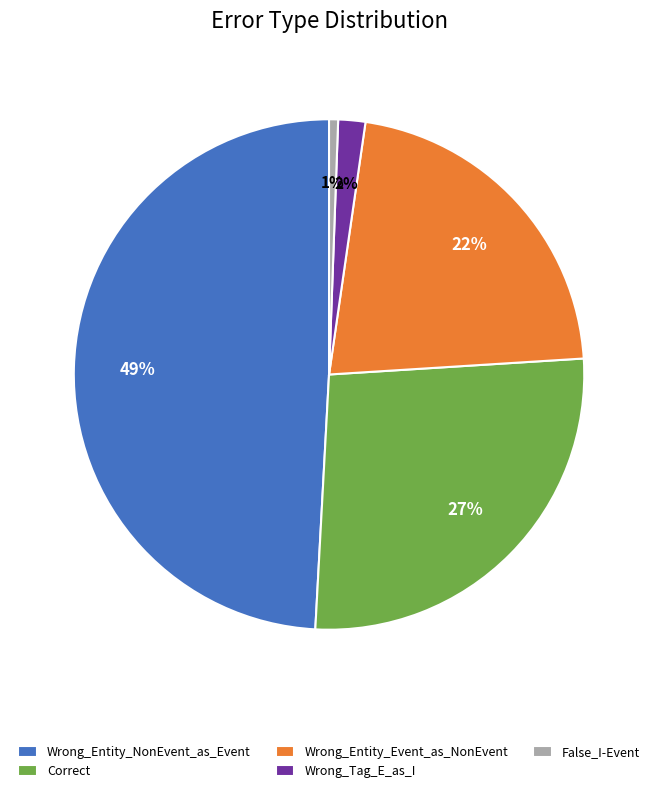

The Wrong_Entity_Event_as_NonEvent slice represents 22% of the pie. True or false?

True